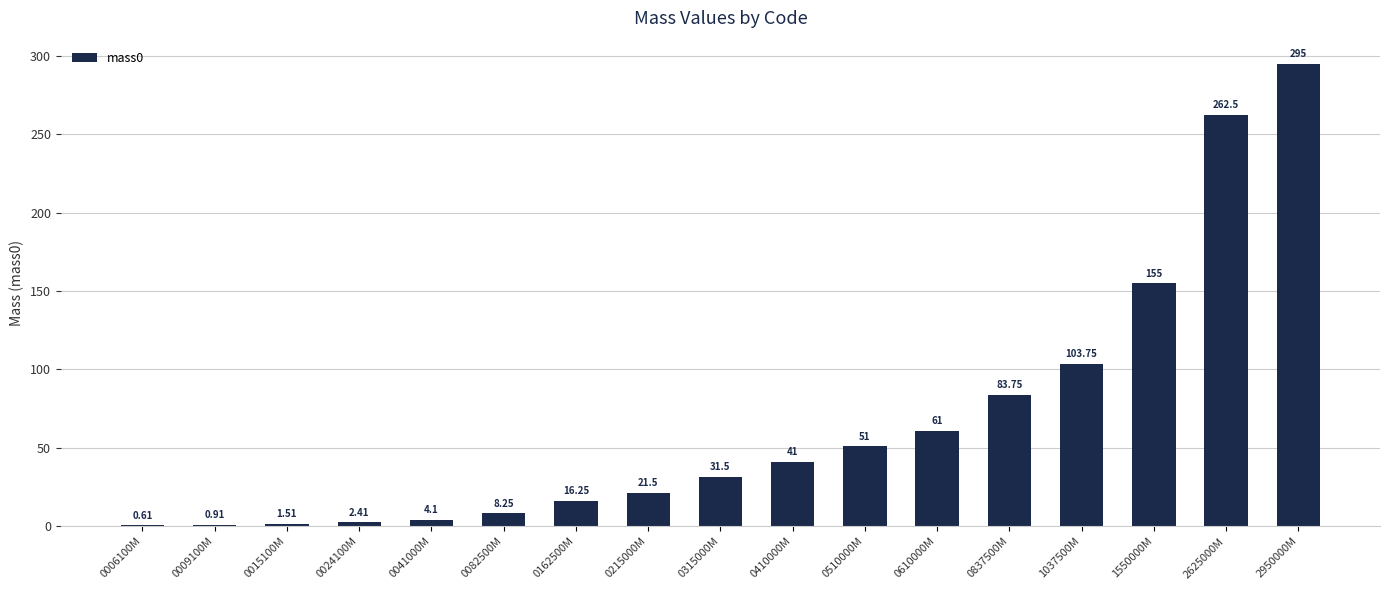

At which label is the value closest to 147?

1550000M